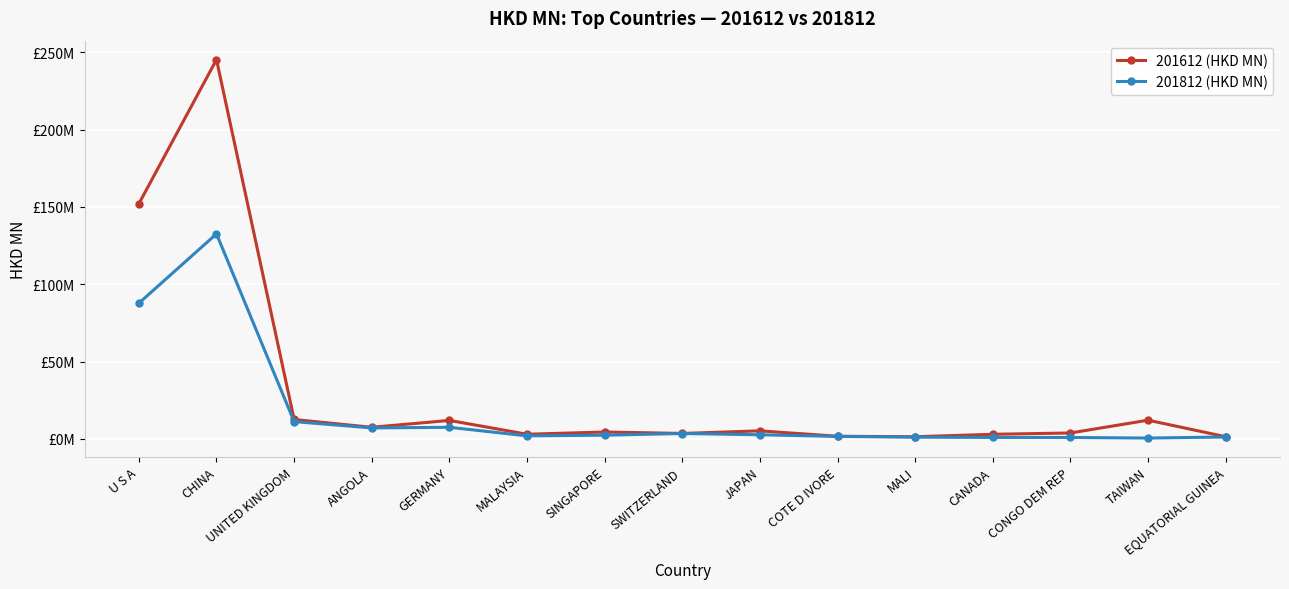

Reading left to right, extract all data points from this chart.

201612 (HKD MN): U S A=152.1	CHINA=245.3	UNITED KINGDOM=12.6	ANGOLA=7.5	GERMANY=12.0	MALAYSIA=3.0	SINGAPORE=4.5	SWITZERLAND=3.6	JAPAN=5.2	COTE D IVORE=1.7	MALI=1.4	CANADA=3.0	CONGO DEM REP=3.9	TAIWAN=12.1	EQUATORIAL GUINEA=1.4
201812 (HKD MN): U S A=87.8	CHINA=132.6	UNITED KINGDOM=11.2	ANGOLA=7.1	GERMANY=7.5	MALAYSIA=2.0	SINGAPORE=2.4	SWITZERLAND=3.5	JAPAN=2.7	COTE D IVORE=1.6	MALI=1.2	CANADA=1.0	CONGO DEM REP=1.0	TAIWAN=0.6	EQUATORIAL GUINEA=1.3